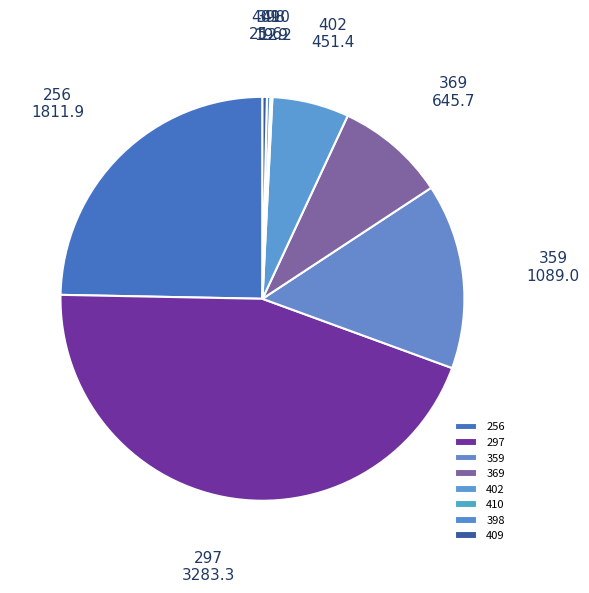

What is the largest slice in the pie chart?

297